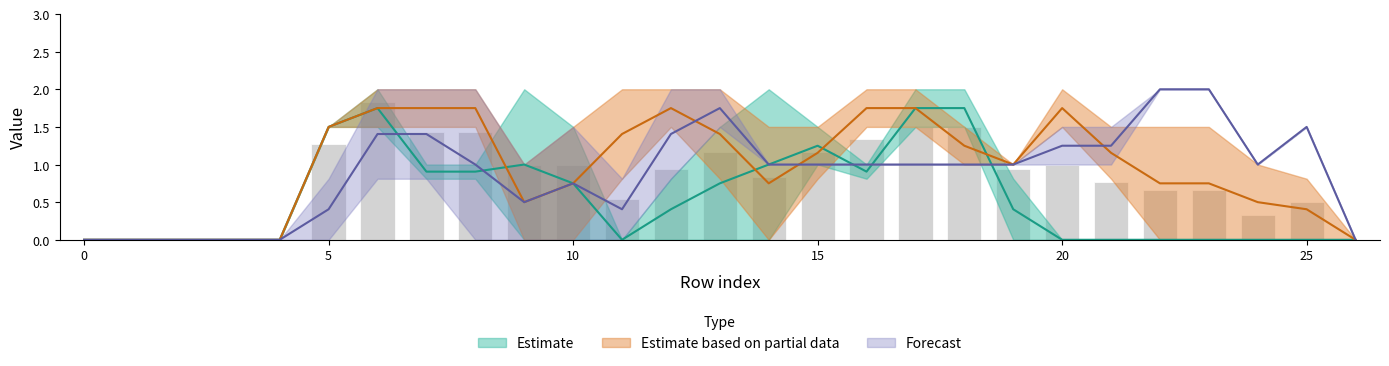

Reading left to right, what are all the values shown in this chart?

col_12: 0=0.0	1=0.0	2=0.0	3=0.0	4=0.0	5=1.5	6=2.0	7=0.8	8=0.8	9=2.0	10=1.5	11=0.0	12=0.0	13=0.0	14=0.0	15=1.0	16=1.0	17=1.5	18=2.0	19=0.8	20=0.0	21=0.0	22=0.0	23=0.0	24=0.0	25=0.0	26=0.0
col_15: 0=0.0	1=0.0	2=0.0	3=0.0	4=0.0	5=1.5	6=1.5	7=1.0	8=1.0	9=0.0	10=0.0	11=0.0	12=0.8	13=1.5	14=2.0	15=1.5	16=0.8	17=2.0	18=1.5	19=0.0	20=0.0	21=0.0	22=0.0	23=0.0	24=0.0	25=0.0	26=0.0
col_16: 0=0.0	1=0.0	2=0.0	3=0.0	4=0.0	5=1.5	6=1.5	7=1.5	8=1.5	9=0.0	10=0.0	11=0.8	12=2.0	13=2.0	14=1.5	15=1.5	16=2.0	17=2.0	18=1.5	19=1.0	20=1.5	21=0.8	22=0.0	23=0.0	24=0.0	25=0.0	26=0.0
col_17: 0=0.0	1=0.0	2=0.0	3=0.0	4=0.0	5=1.5	6=2.0	7=2.0	8=2.0	9=1.0	10=1.5	11=2.0	12=1.5	13=0.8	14=0.0	15=0.8	16=1.5	17=1.5	18=1.0	19=1.0	20=2.0	21=1.5	22=1.5	23=1.5	24=1.0	25=0.8	26=0.0
col_18: 0=0.0	1=0.0	2=0.0	3=0.0	4=0.0	5=0.8	6=2.0	7=2.0	8=2.0	9=1.0	10=1.5	11=0.8	12=0.8	13=1.5	14=1.0	15=1.0	16=1.0	17=1.0	18=1.0	19=1.0	20=1.5	21=1.5	22=2.0	23=2.0	24=1.0	25=1.5	26=0.0
col_19: 0=0.0	1=0.0	2=0.0	3=0.0	4=0.0	5=0.0	6=0.8	7=0.8	8=0.0	9=0.0	10=0.0	11=0.0	12=2.0	13=2.0	14=1.0	15=1.0	16=1.0	17=1.0	18=1.0	19=1.0	20=1.0	21=1.0	22=2.0	23=2.0	24=1.0	25=1.5	26=0.0